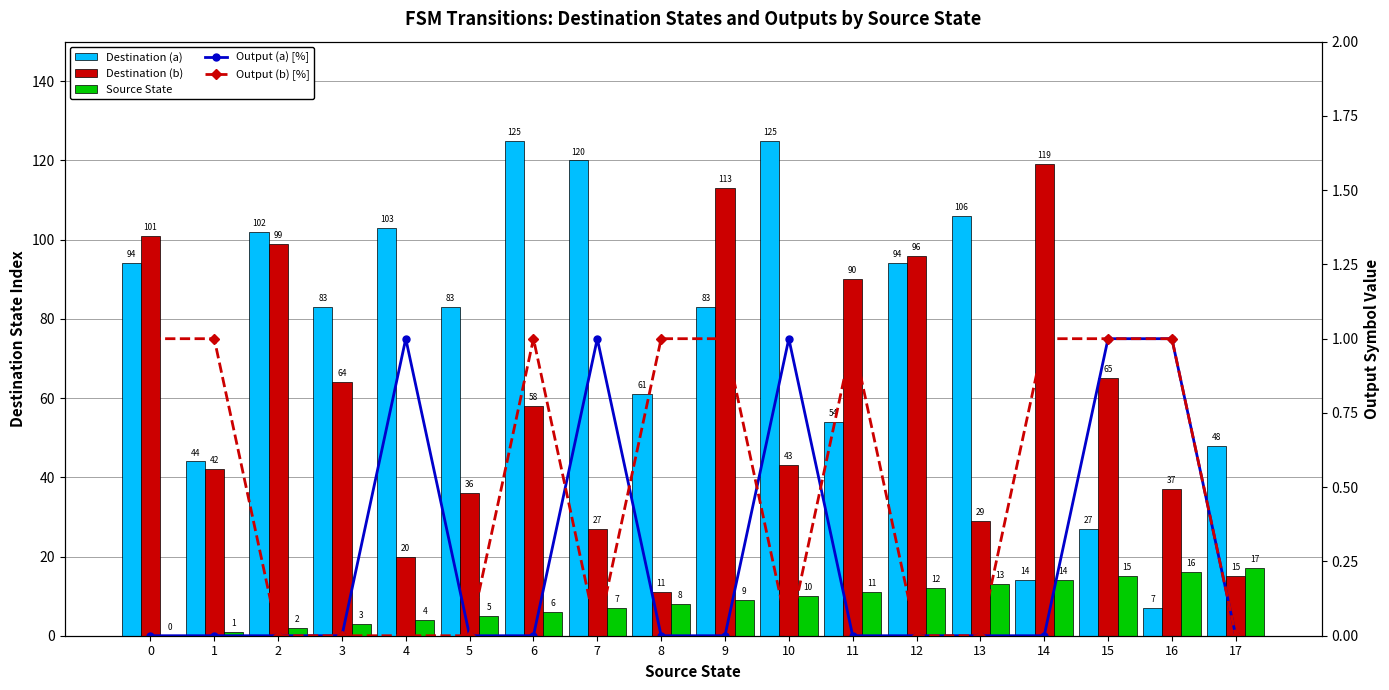

What is the value of the Source State bar at the 9th from the left?

8